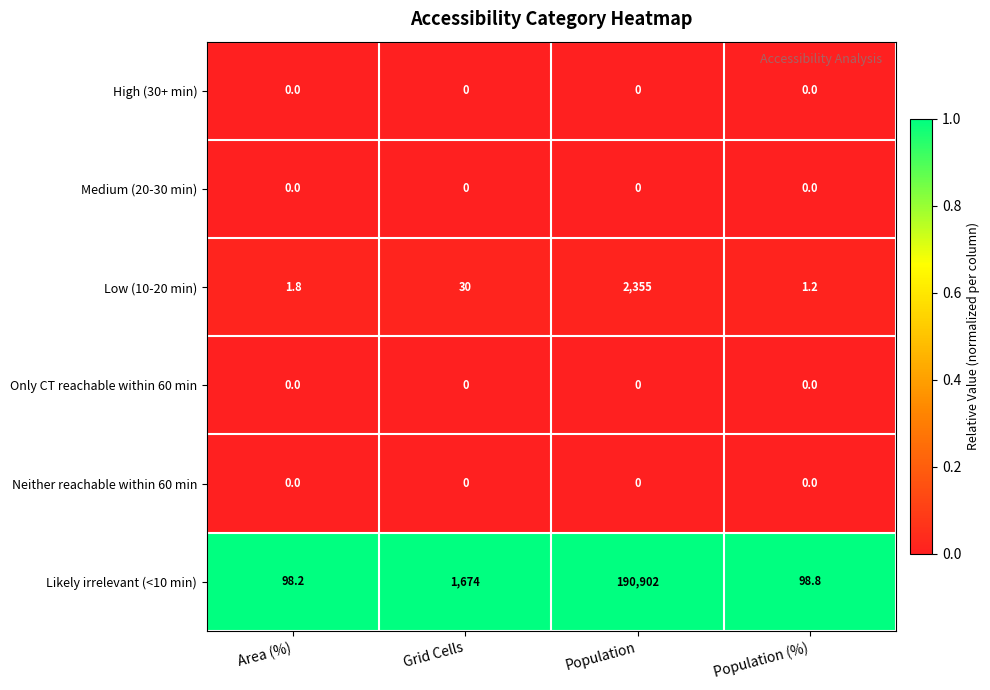

What is the total value across all series at Population (%)?

100.0